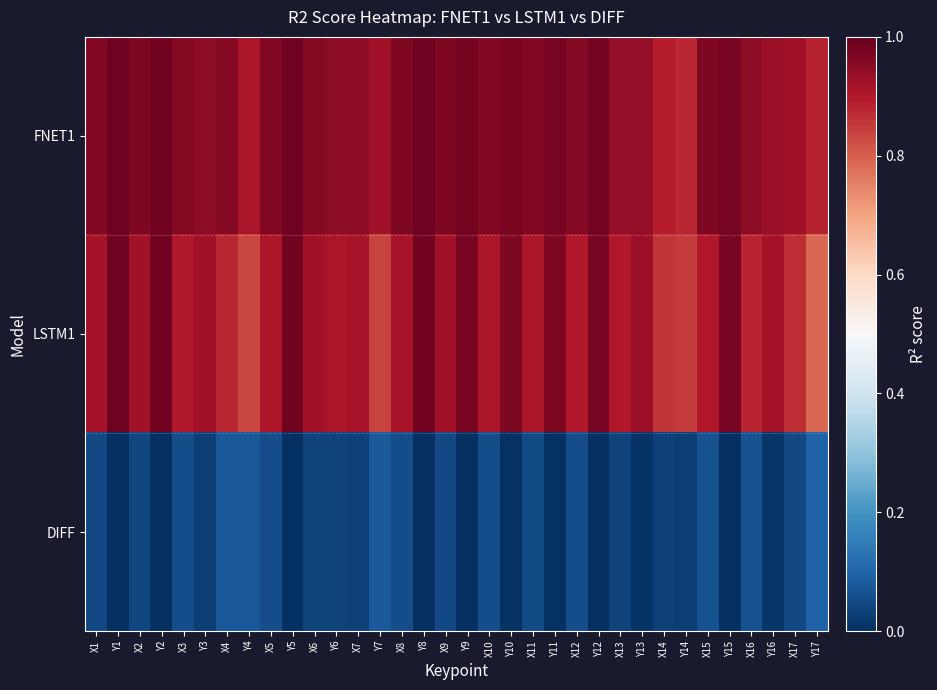

What is the total value across all series at X12?

1.9